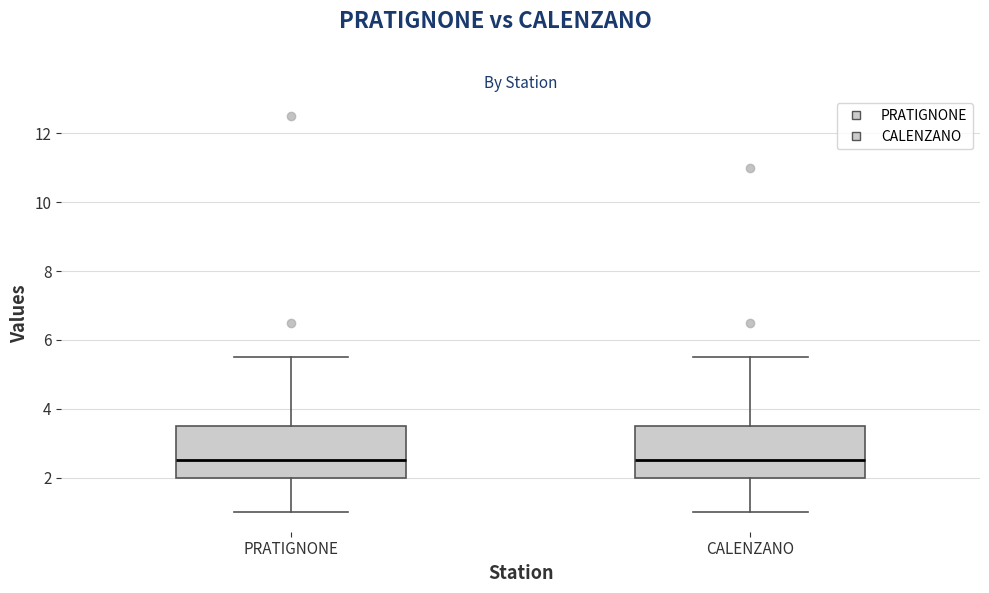

Where does the lower whisker of the box for PRATIGNONE end on the y-axis? The values are not printed on the chart, so give them approximately, as read against the axis.

1.0